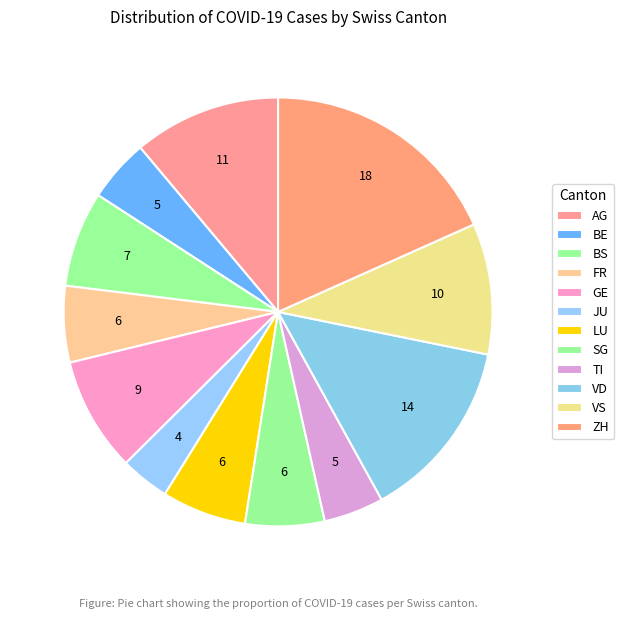

To the nearest percent, what percentage of the pie is TI?

5%